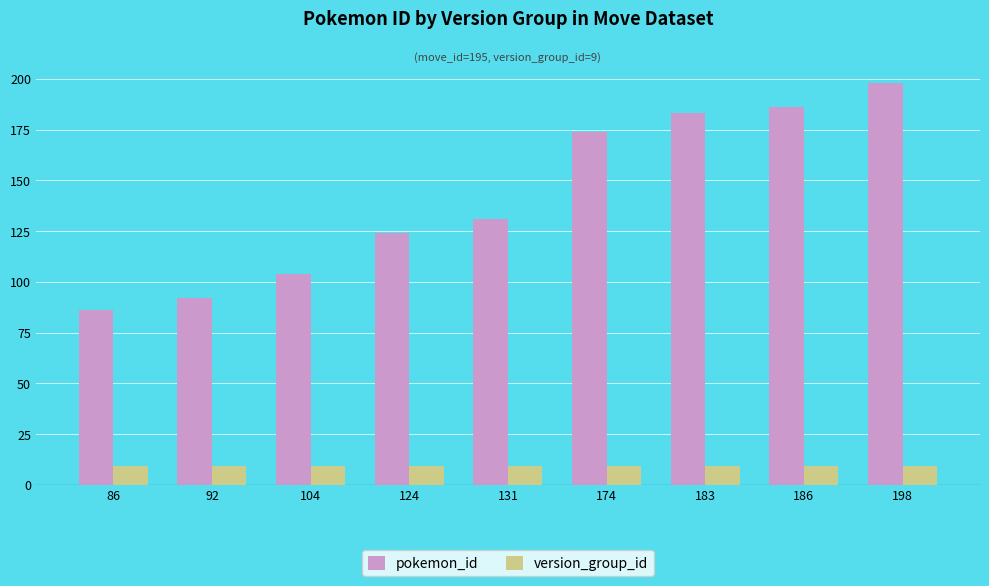

Reading left to right, extract all data points from this chart.

pokemon_id: 86=86	92=92	104=104	124=124	131=131	174=174	183=183	186=186	198=198
version_group_id: 86=9	92=9	104=9	124=9	131=9	174=9	183=9	186=9	198=9